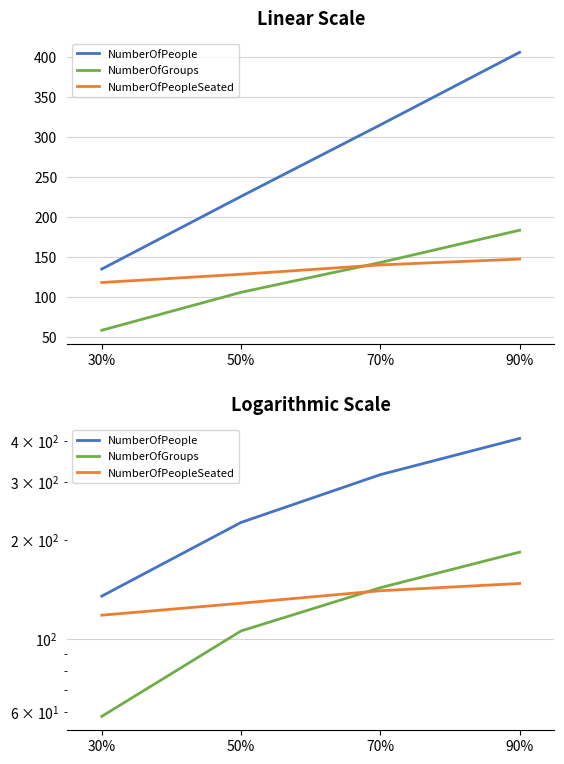

Which series has the widest spread of values?

NumberOfPeople